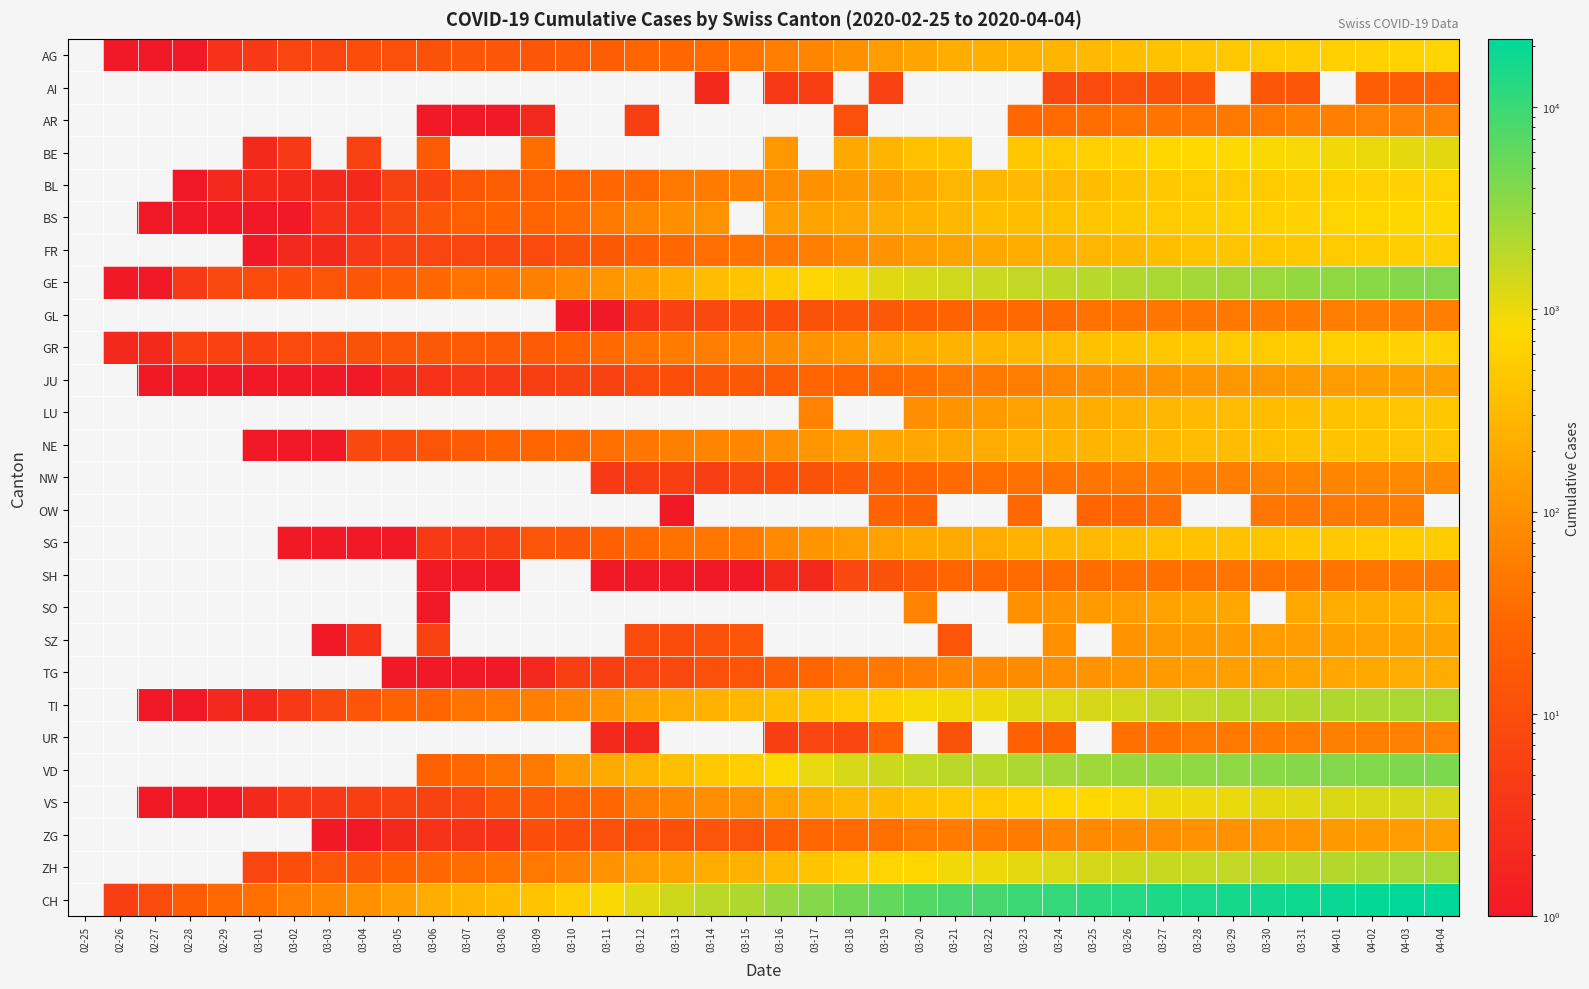

At which label does GR first exceed 84?

03-17